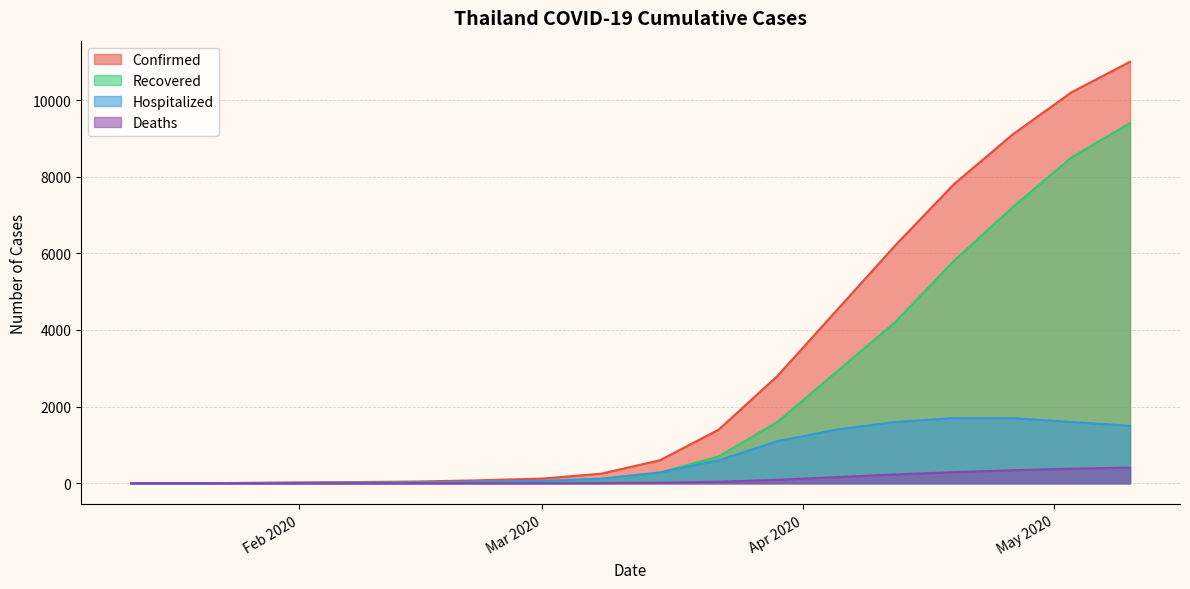

Is the value of Hospitalized at 05/03/2020 greater than the value of Deaths at 05/03/2020?

Yes